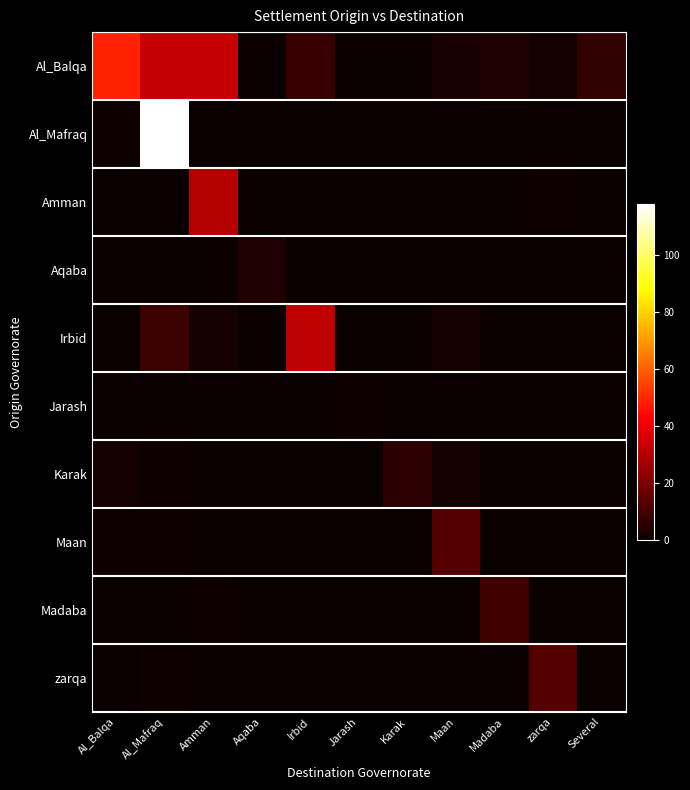

Which series changed the most between Maan and Several?

Maan